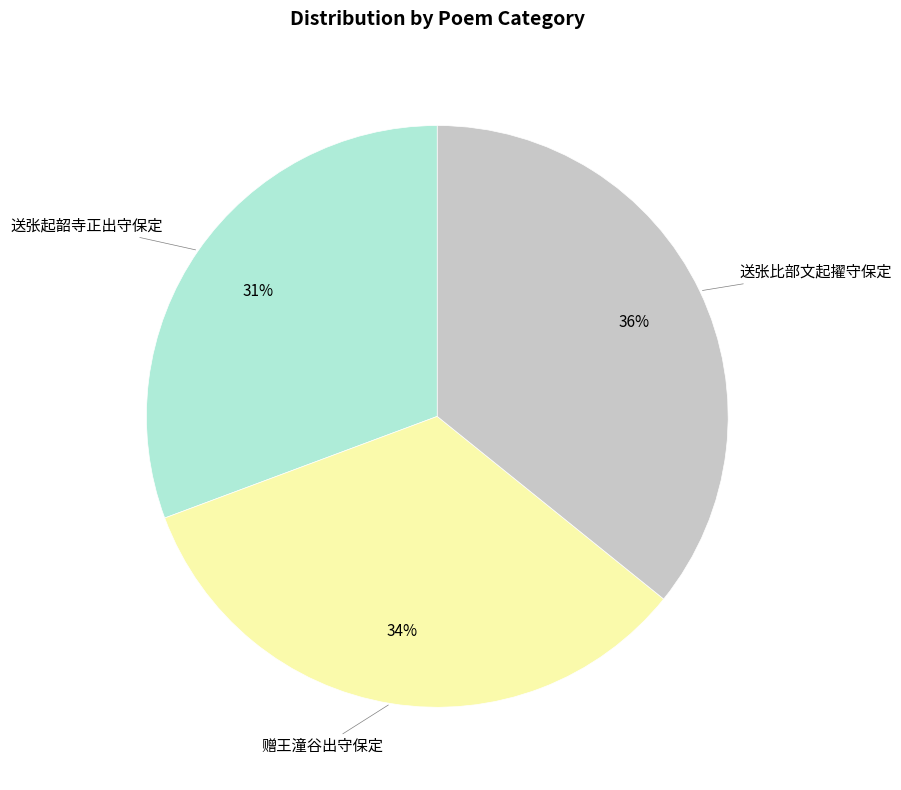

The 赠王潼谷出守保定 slice represents 43% of the pie. True or false?

False